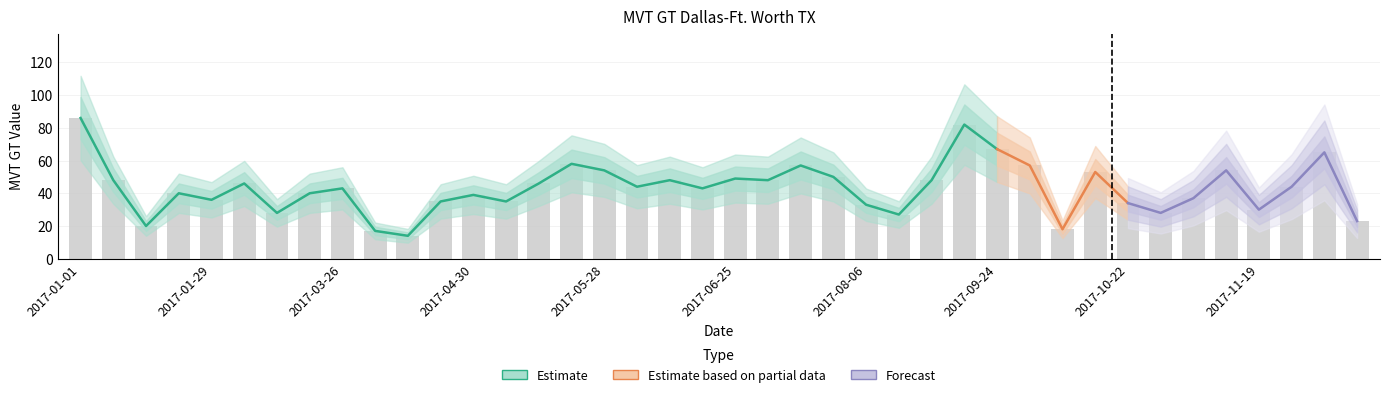

What is the change in value from 2017-09-24 to 2017-12-17?

-44